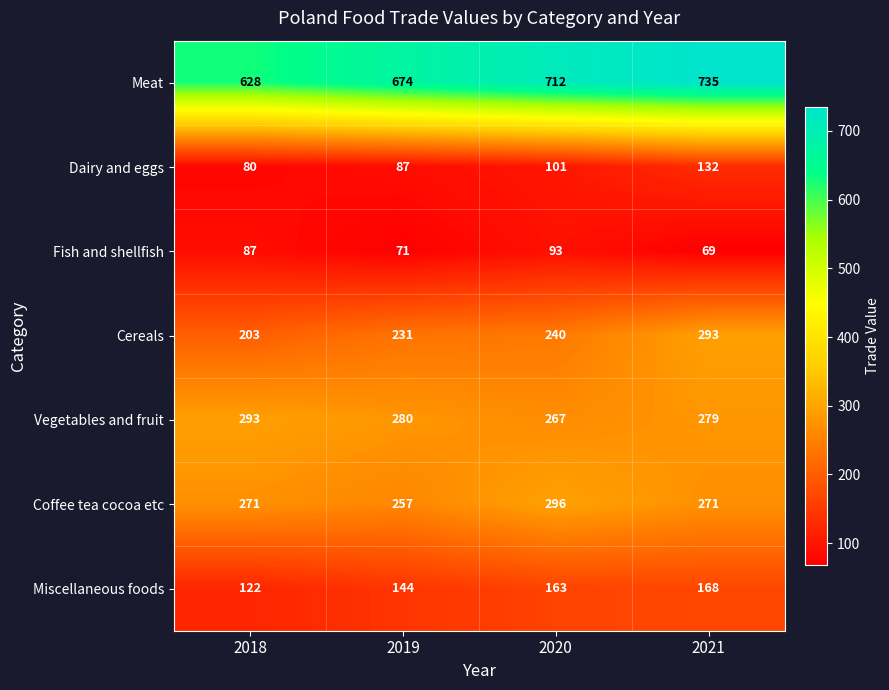

The Coffee tea cocoa etc series shows 271 at 2018. True or false?

True